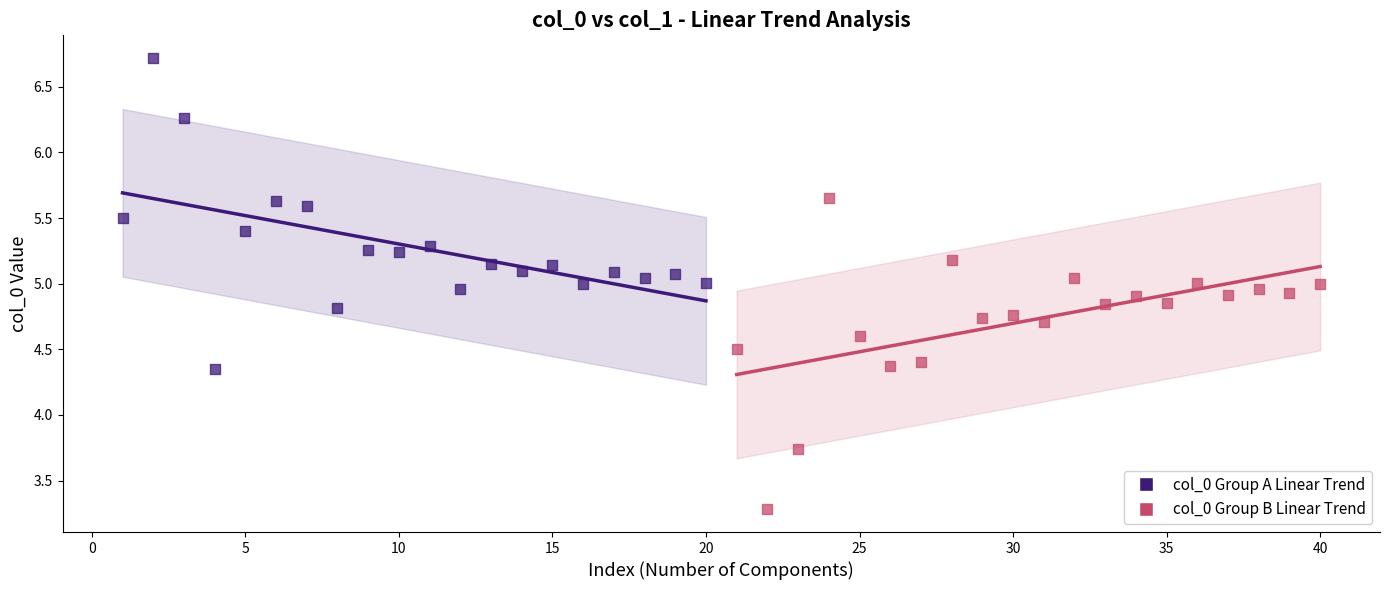

Which series reaches the maximum Y coordinate?

col_0 Group A Linear Trend